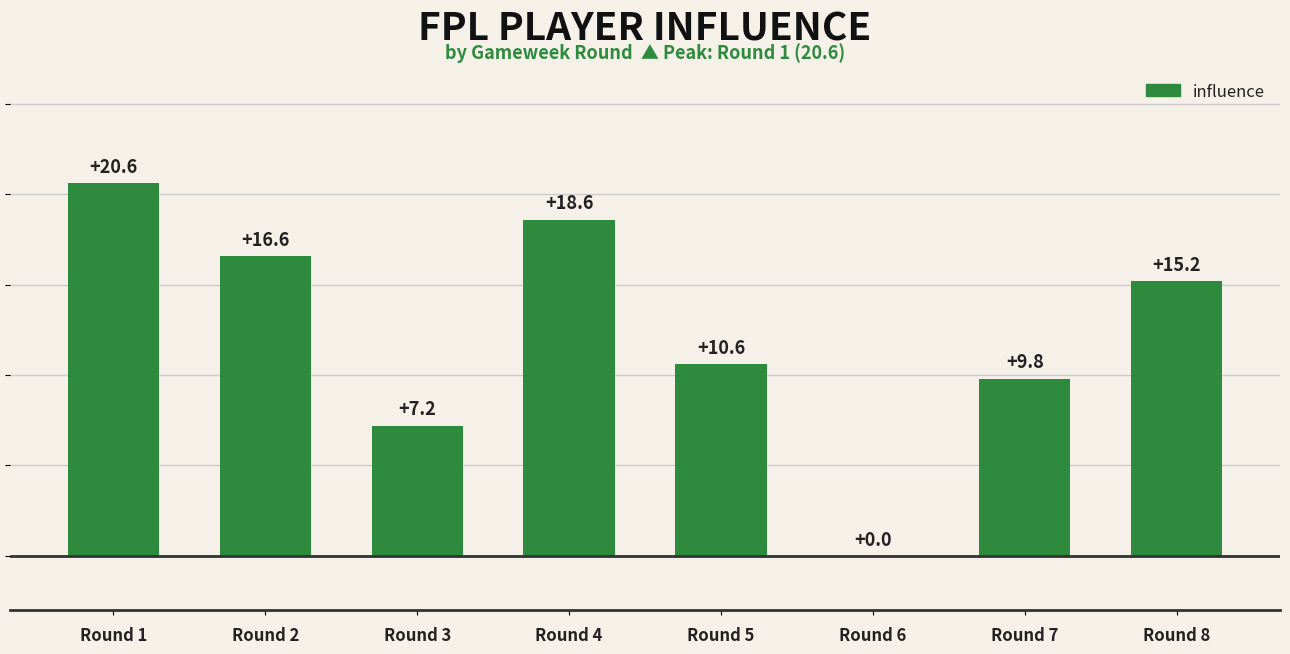

The value at Round 6 is 0.0. True or false?

True